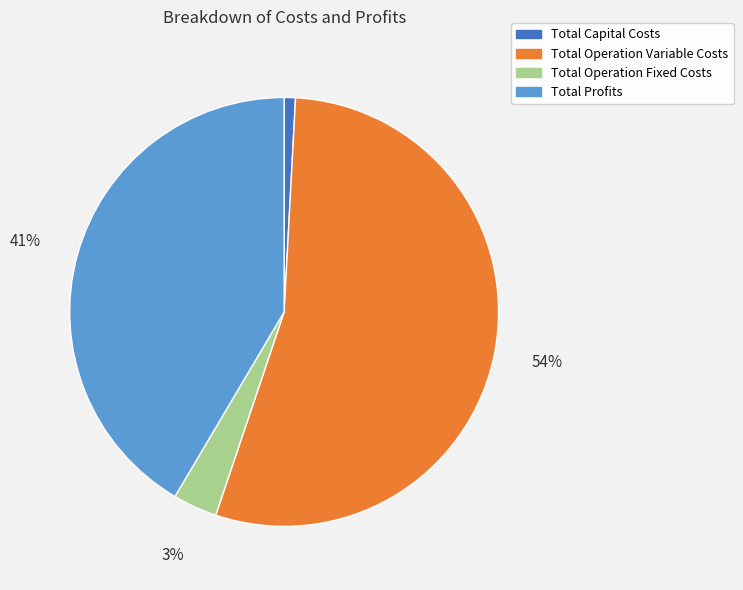

How many slices are in this pie chart?

4